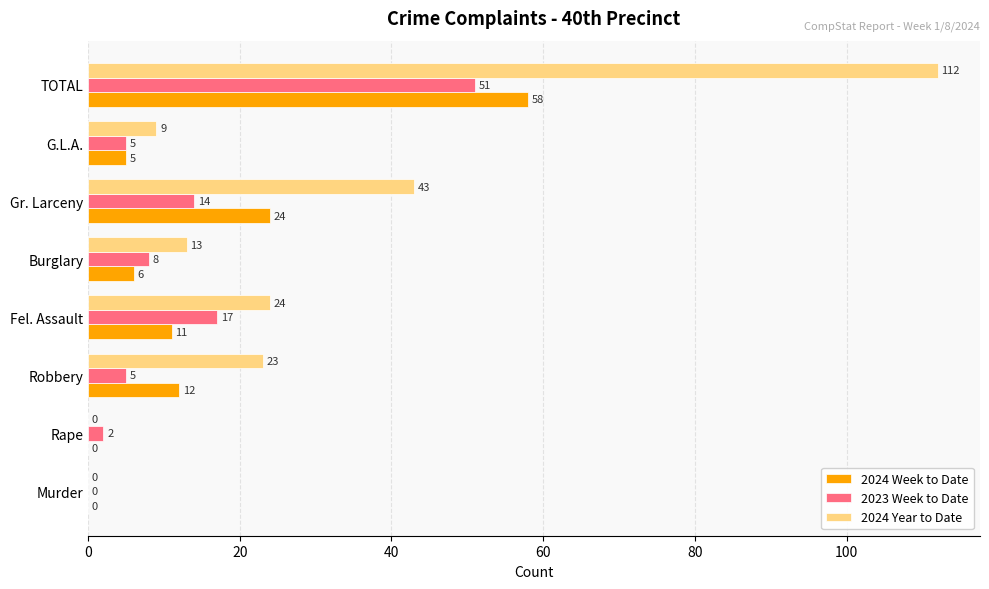

At which category is the sum across all series the highest?

TOTAL